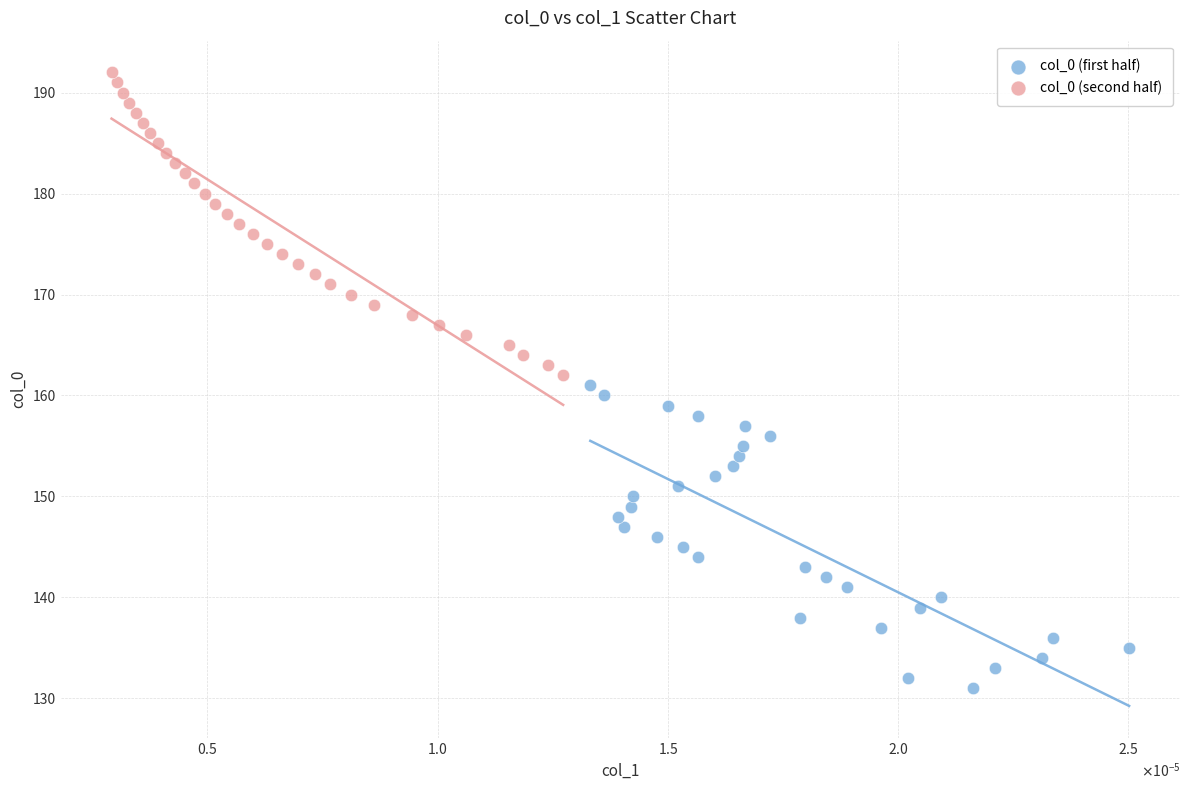

Which series reaches the maximum Y coordinate?

col_0 (second half)